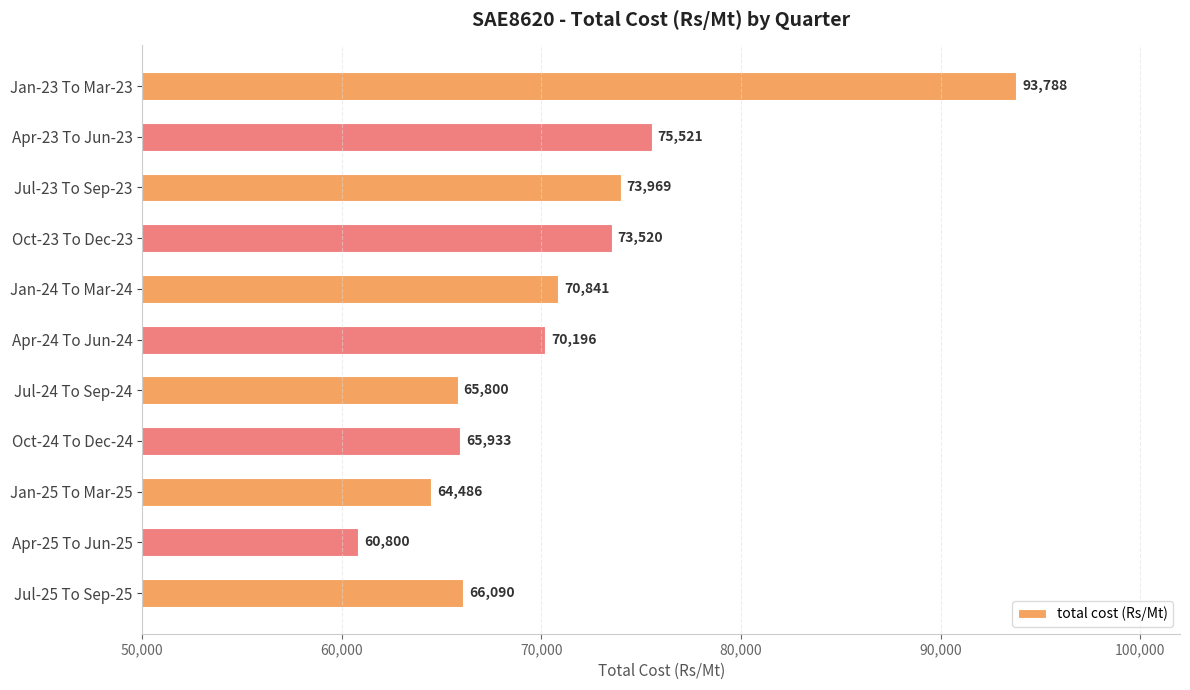

What is the difference between the maximum and minimum values?

32988